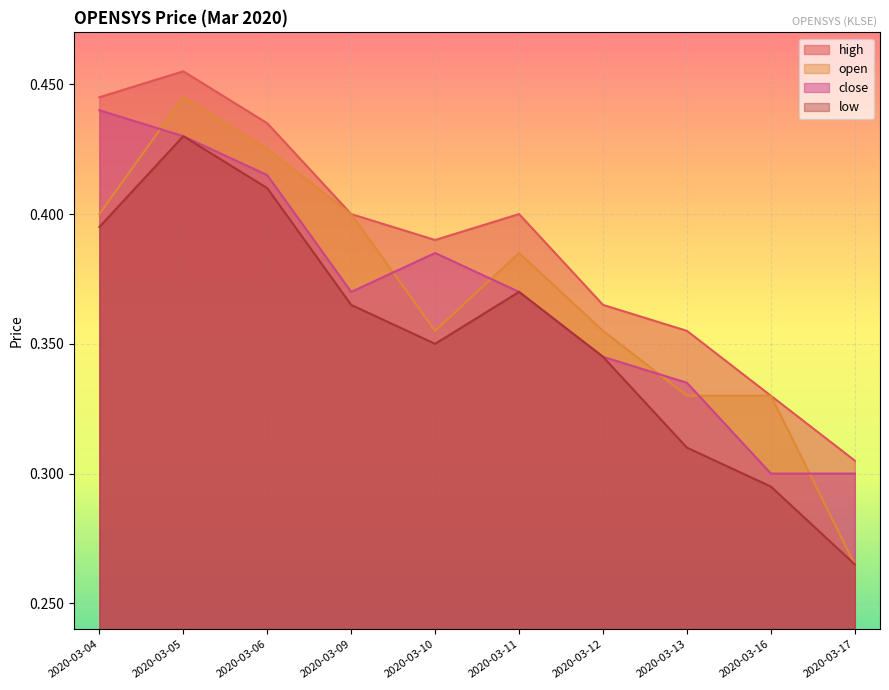

Reading left to right, extract all data points from this chart.

high: 2020-03-04=0.4	2020-03-05=0.5	2020-03-06=0.4	2020-03-09=0.4	2020-03-10=0.4	2020-03-11=0.4	2020-03-12=0.4	2020-03-13=0.4	2020-03-16=0.3	2020-03-17=0.3
open: 2020-03-04=0.4	2020-03-05=0.4	2020-03-06=0.4	2020-03-09=0.4	2020-03-10=0.4	2020-03-11=0.4	2020-03-12=0.4	2020-03-13=0.3	2020-03-16=0.3	2020-03-17=0.3
close: 2020-03-04=0.4	2020-03-05=0.4	2020-03-06=0.4	2020-03-09=0.4	2020-03-10=0.4	2020-03-11=0.4	2020-03-12=0.3	2020-03-13=0.3	2020-03-16=0.3	2020-03-17=0.3
low: 2020-03-04=0.4	2020-03-05=0.4	2020-03-06=0.4	2020-03-09=0.4	2020-03-10=0.3	2020-03-11=0.4	2020-03-12=0.3	2020-03-13=0.3	2020-03-16=0.3	2020-03-17=0.3